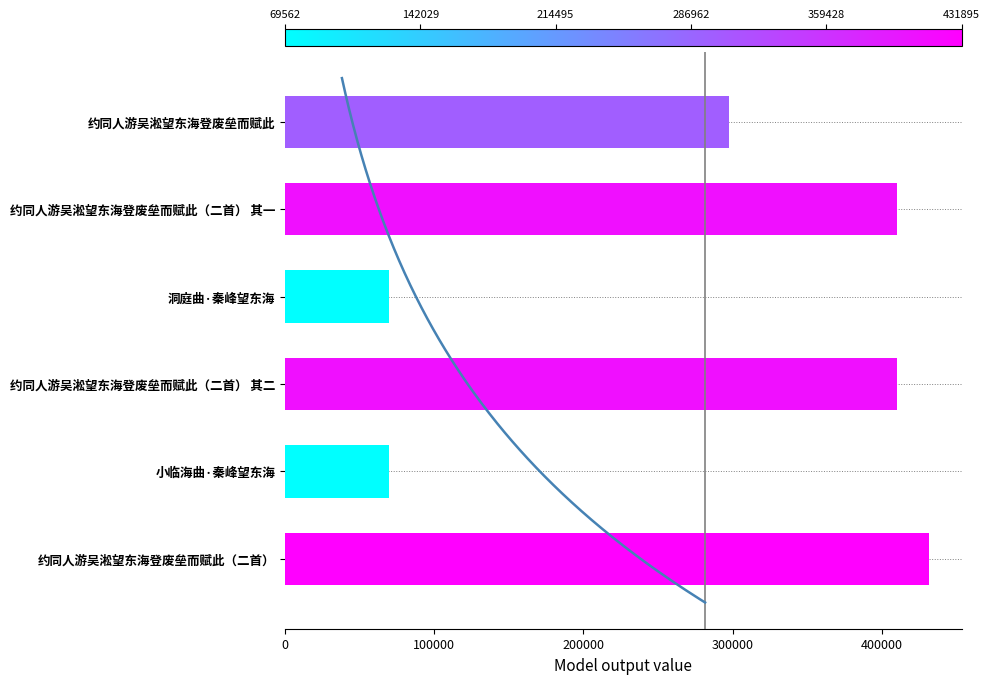

At which label does the data first exceed 410402?

约同人游吴淞望东海登废垒而赋此（二首）